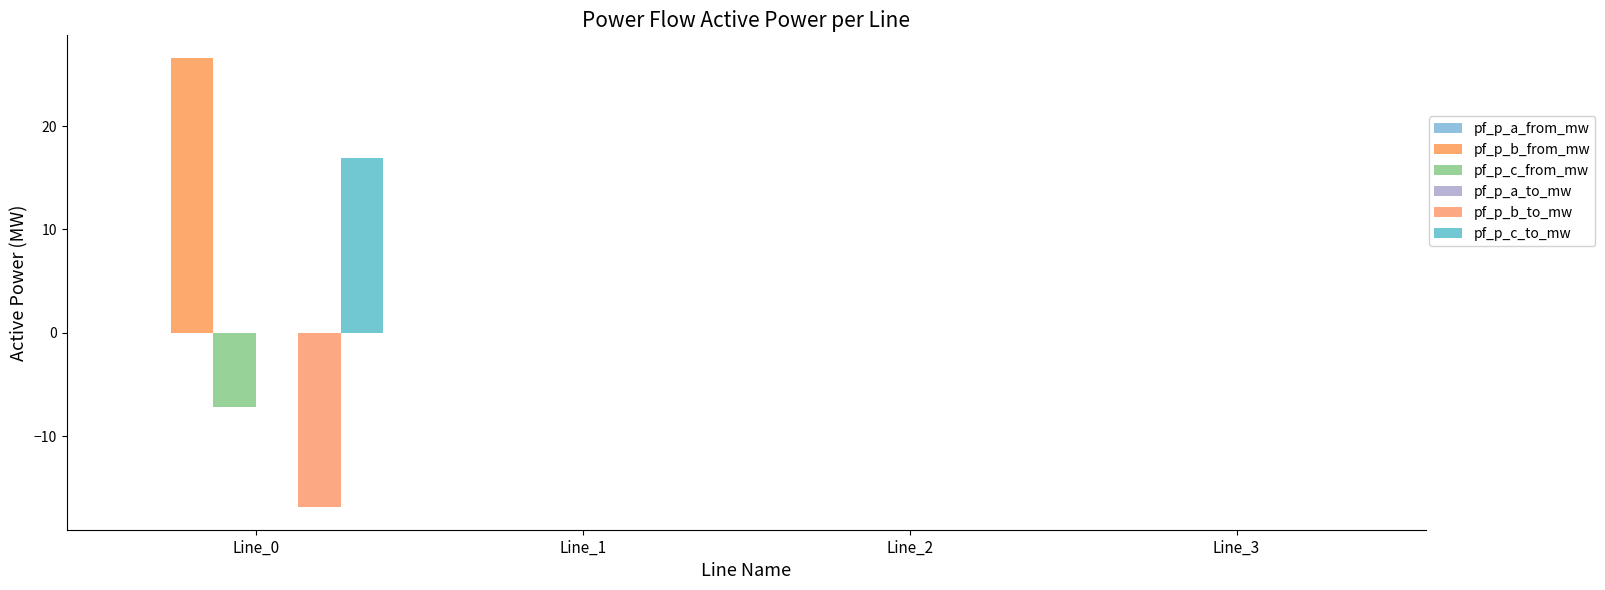

Reading left to right, extract all data points from this chart.

pf_p_a_from_mw: Line_0=0.0	Line_1=-0.0	Line_2=-0.0	Line_3=-0.0
pf_p_b_from_mw: Line_0=26.6	Line_1=-0.0	Line_2=0.0	Line_3=-0.0
pf_p_c_from_mw: Line_0=-7.2	Line_1=-0.0	Line_2=-0.0	Line_3=-0.0
pf_p_a_to_mw: Line_0=-0.0	Line_1=0.0	Line_2=0.0	Line_3=0.0
pf_p_b_to_mw: Line_0=-16.9	Line_1=0.0	Line_2=-0.0	Line_3=0.0
pf_p_c_to_mw: Line_0=16.9	Line_1=0.0	Line_2=0.0	Line_3=0.0